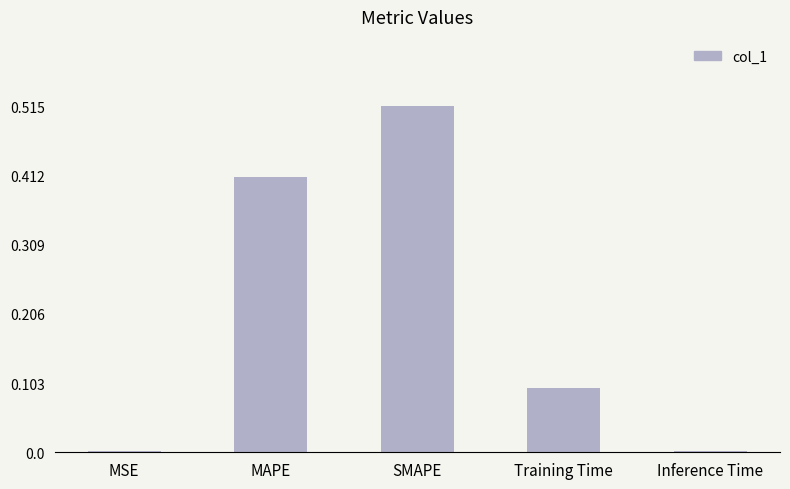

The value at MSE is 0.0. True or false?

True